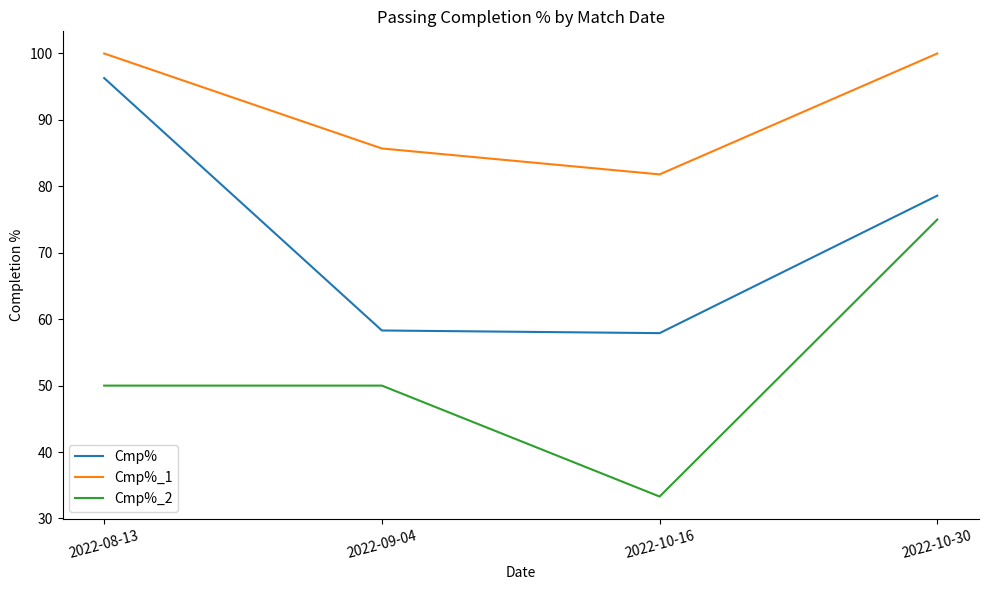

List the series in order of their overall mean, highest first.

Cmp%_1, Cmp%, Cmp%_2